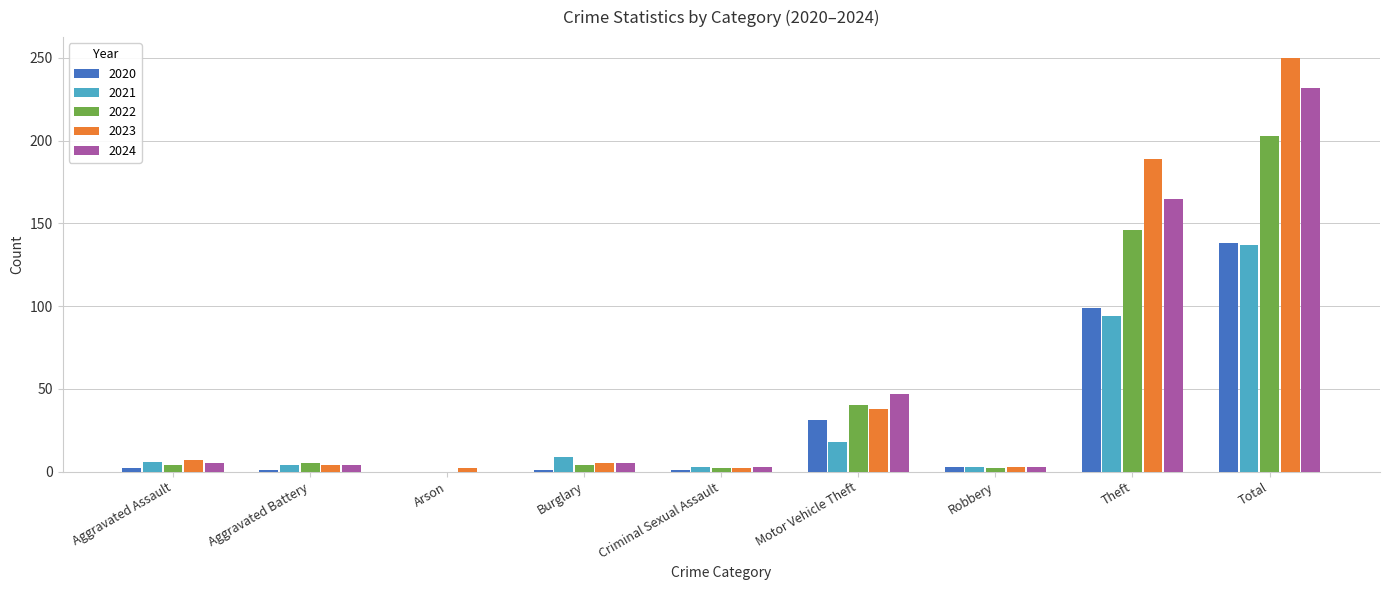

What is the sum of all 2024 values?

464